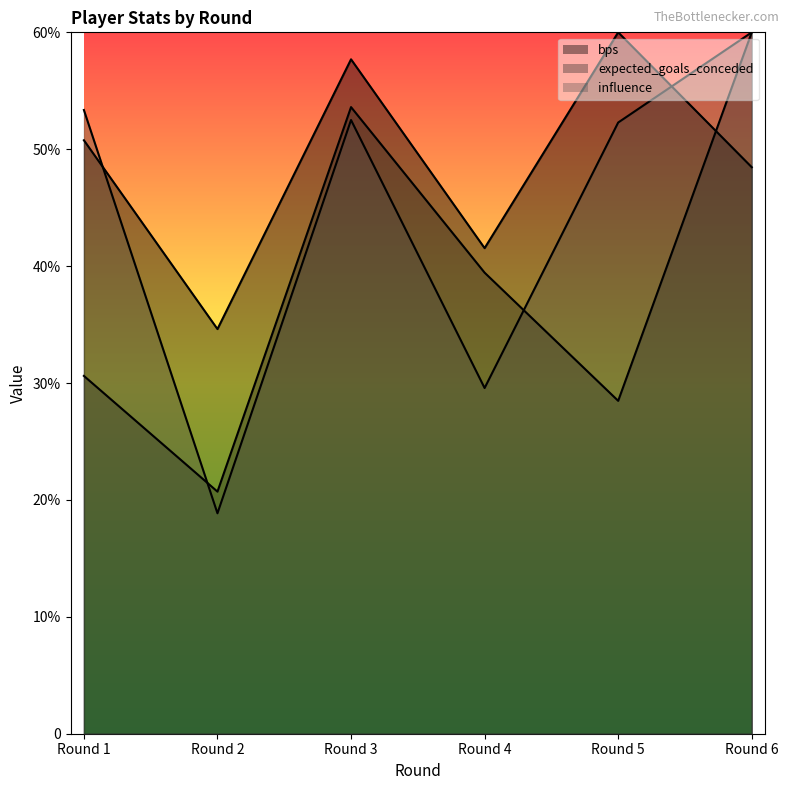

Which has a higher value, Round 2 or Round 6?

Round 6